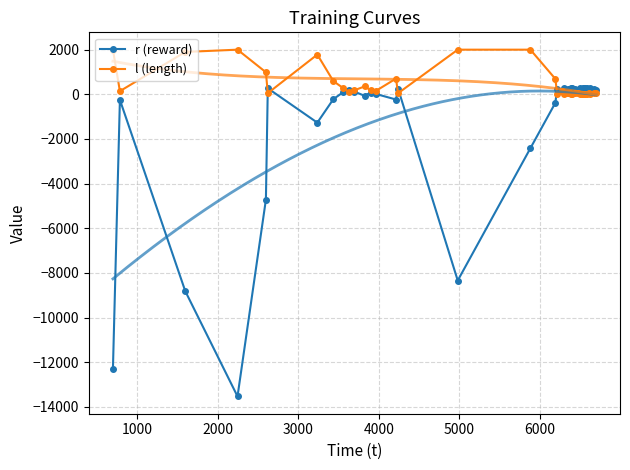

What is the minimum value for r (reward)?

-13529.4